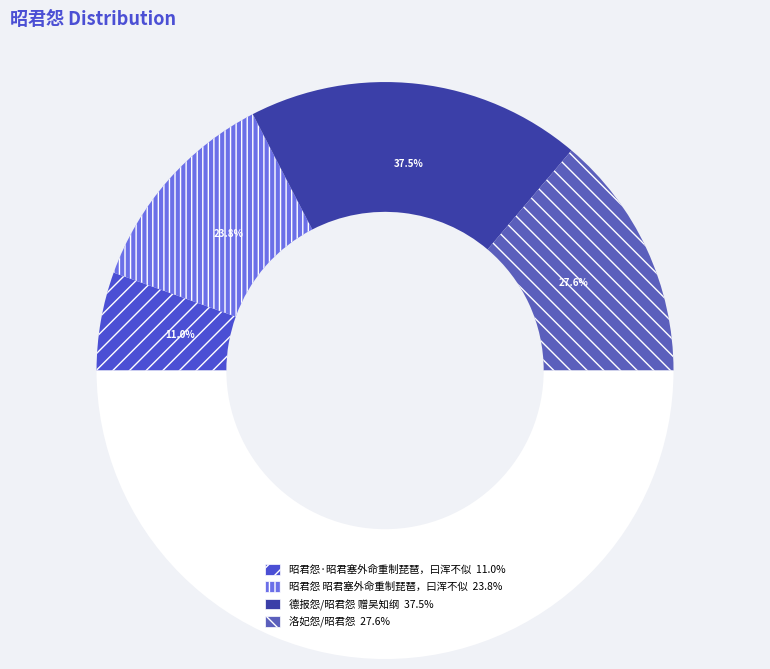

What portion of the pie excludes 昭君怨·昭君塞外命重制琵琶，曰浑不似?

89.0%